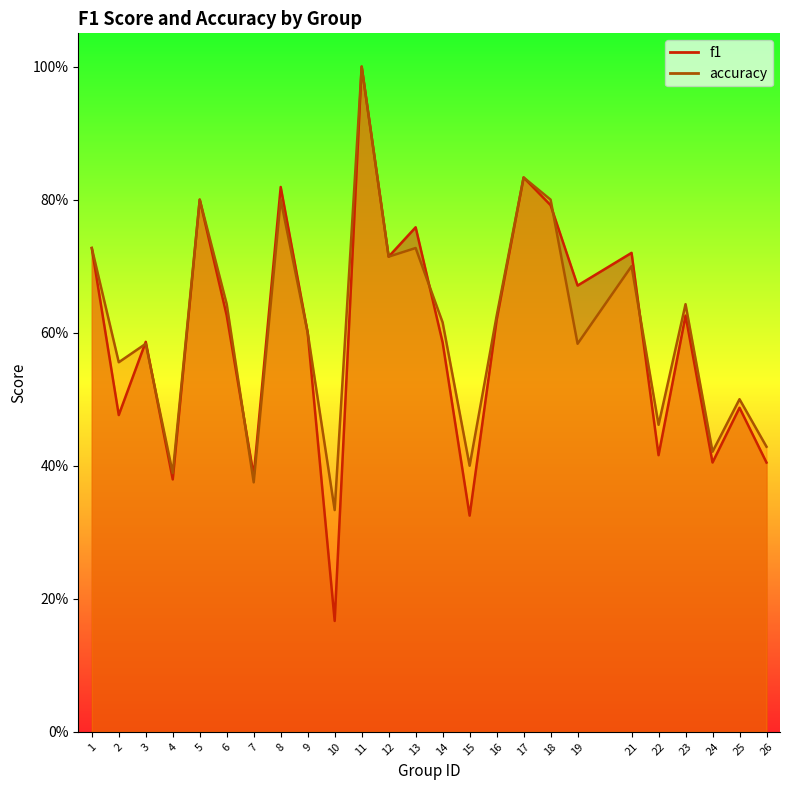

What is the total value across all series at 16?

1.2